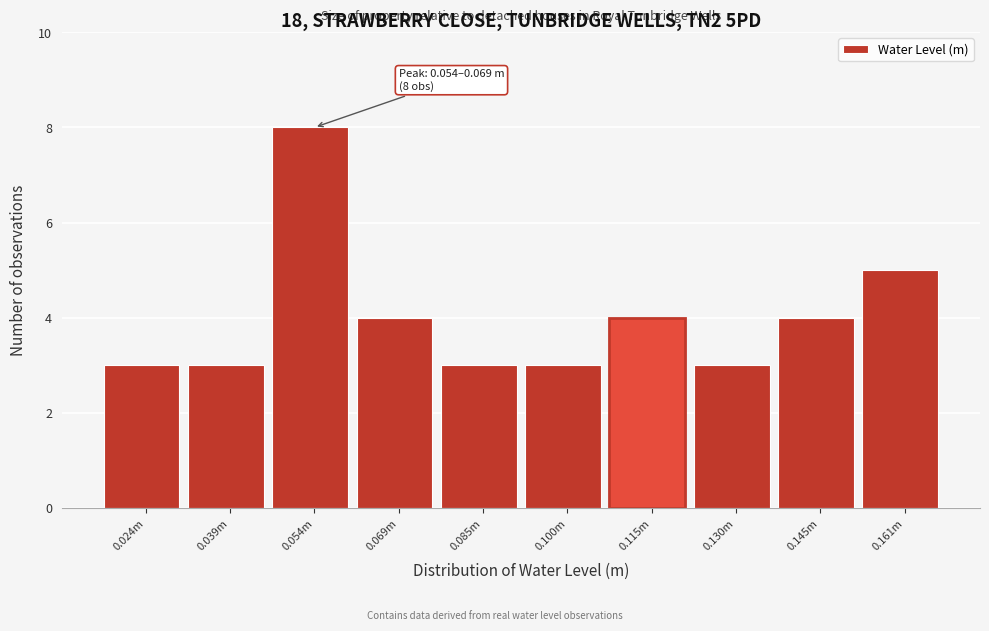

Reading right to left, transcribe all the data shown in this chart.

5	4	3	4	3	3	4	8	3	3